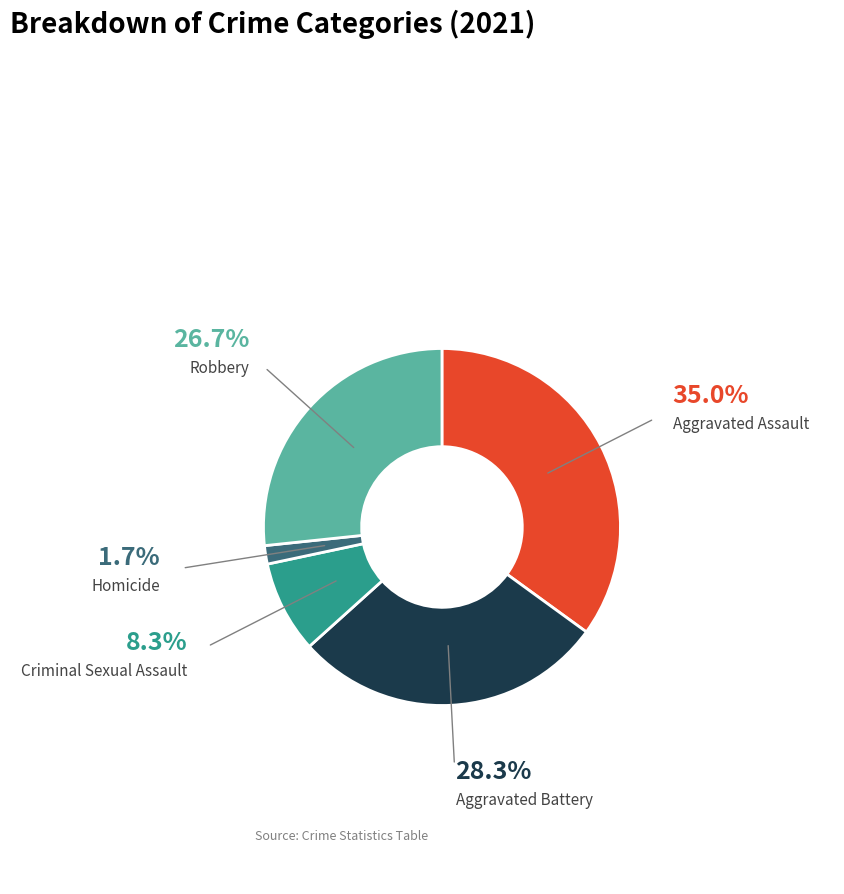

Does any single category account for the majority?

No